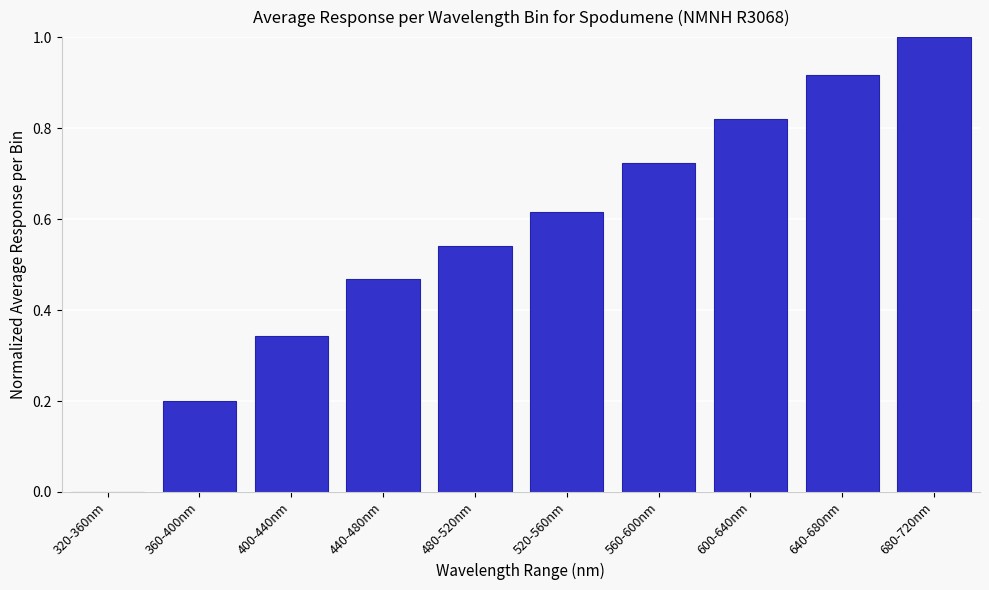

The chart shows a value of -0.6 at 320-360nm. True or false?

False